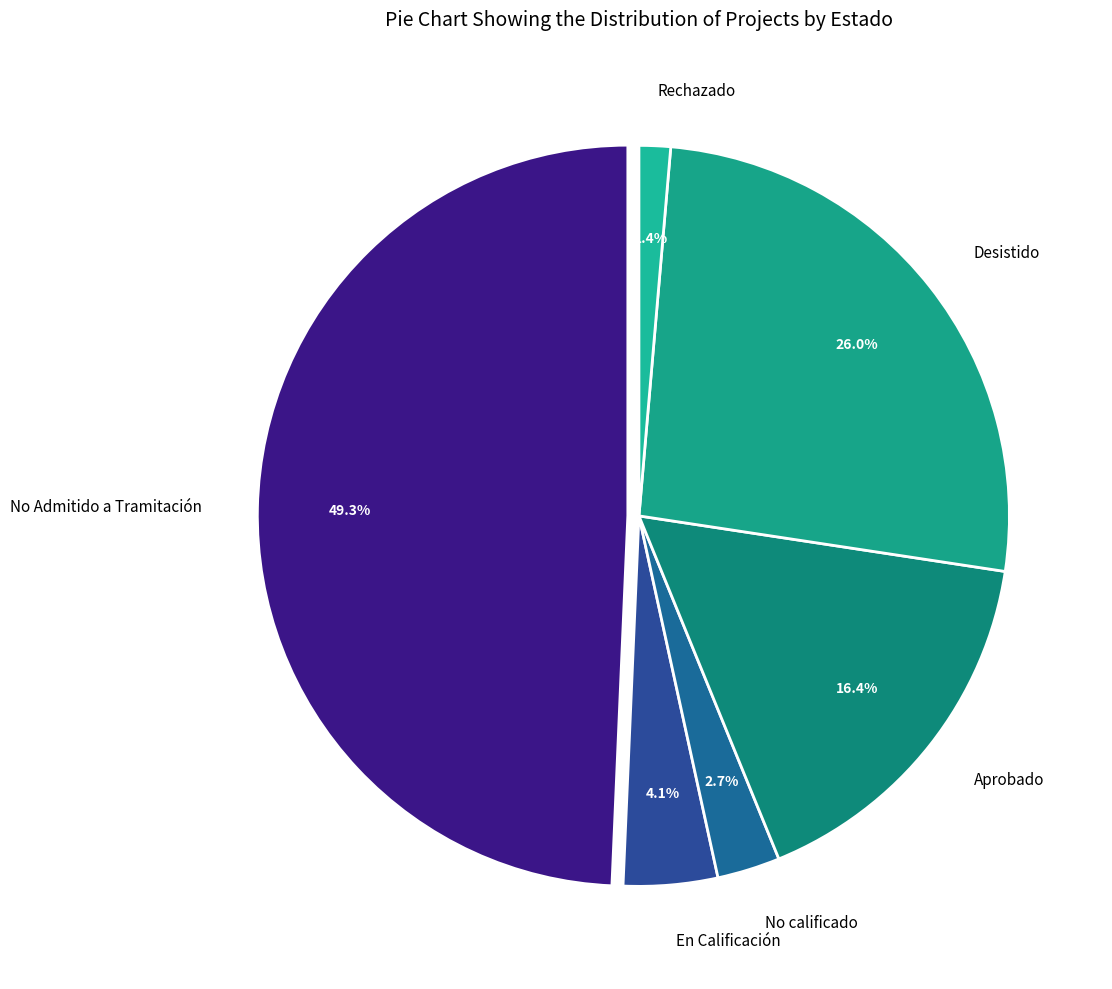

Which slice is the smallest?

Rechazado